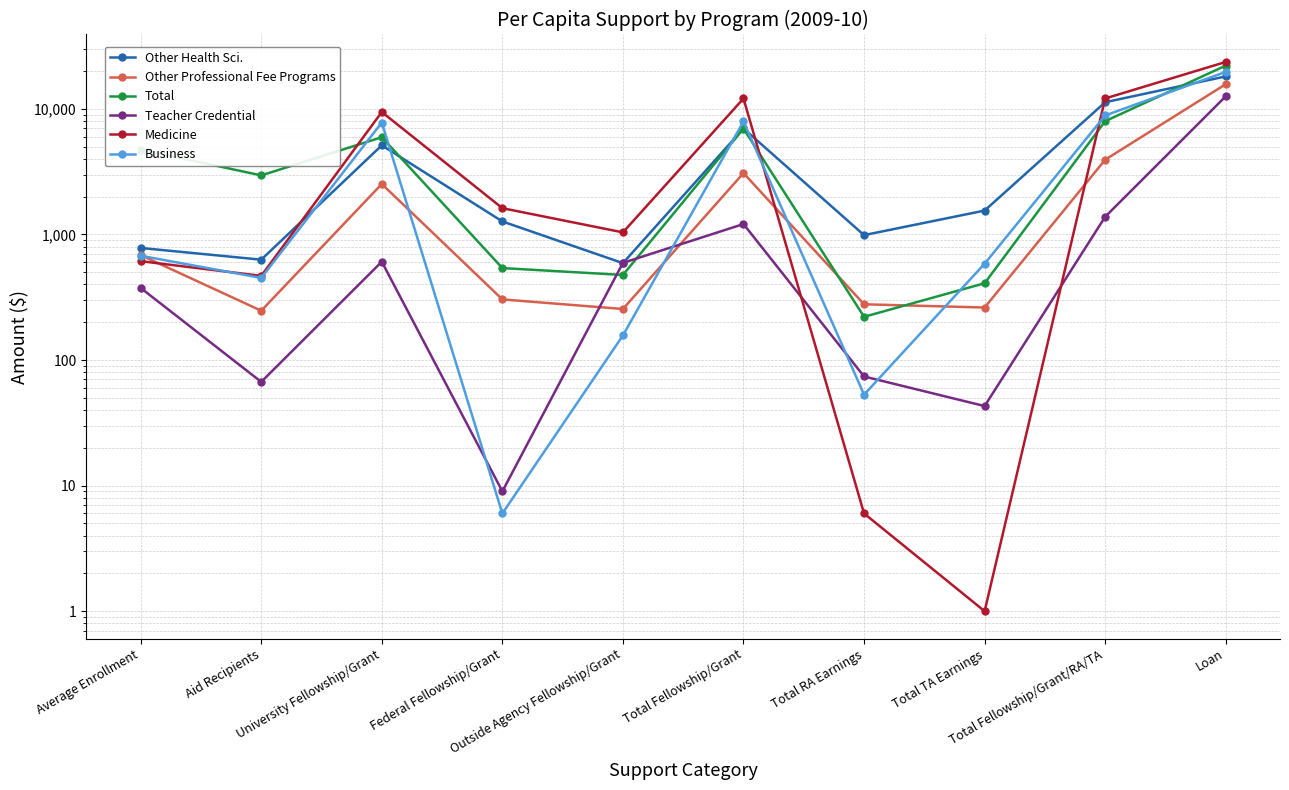

Between Total RA Earnings and Loan, which series saw the biggest shift?

Medicine